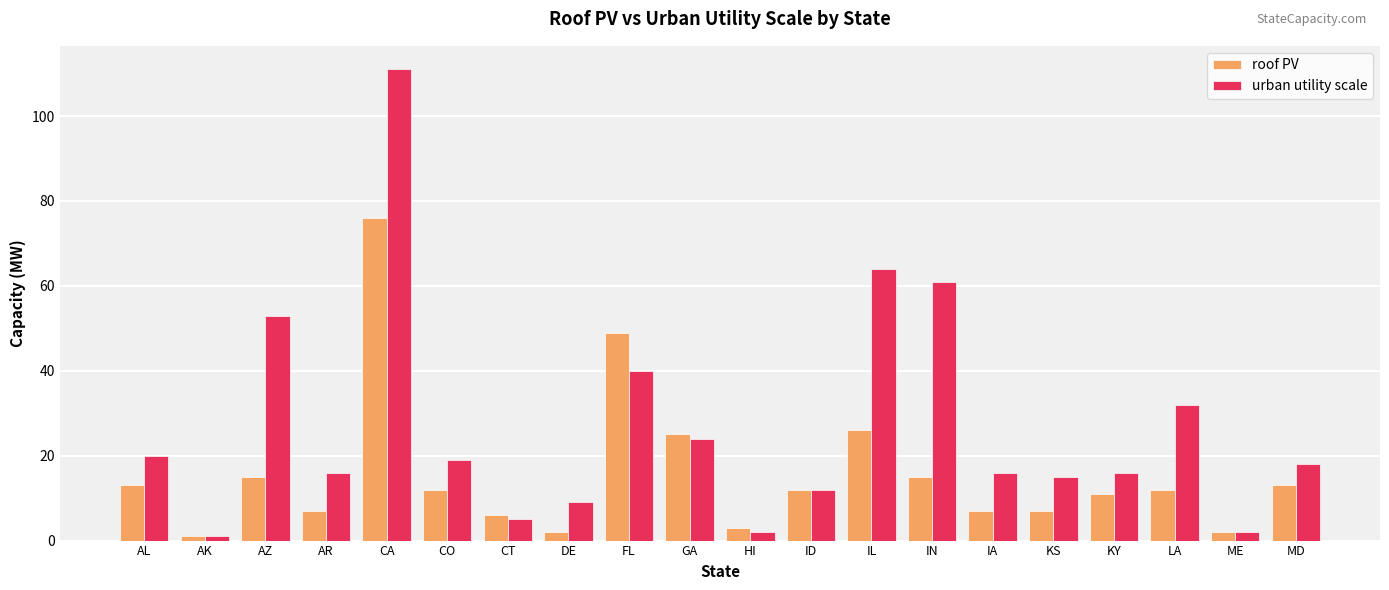

Which series has the largest total across all categories?

urban utility scale